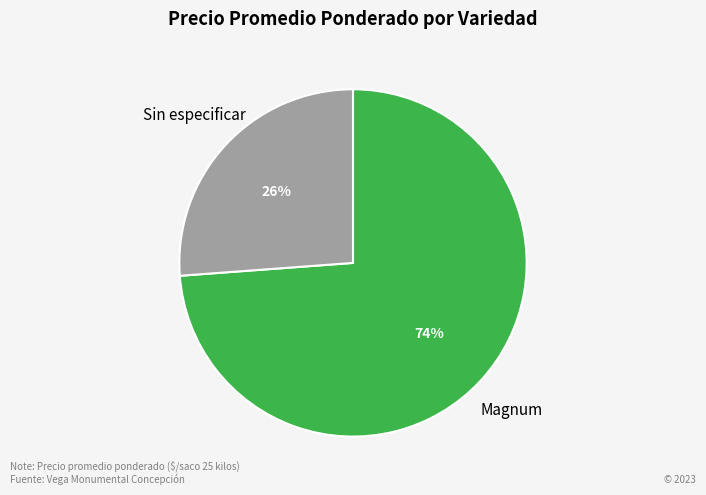

Does Magnum represent more than half of the total?

Yes